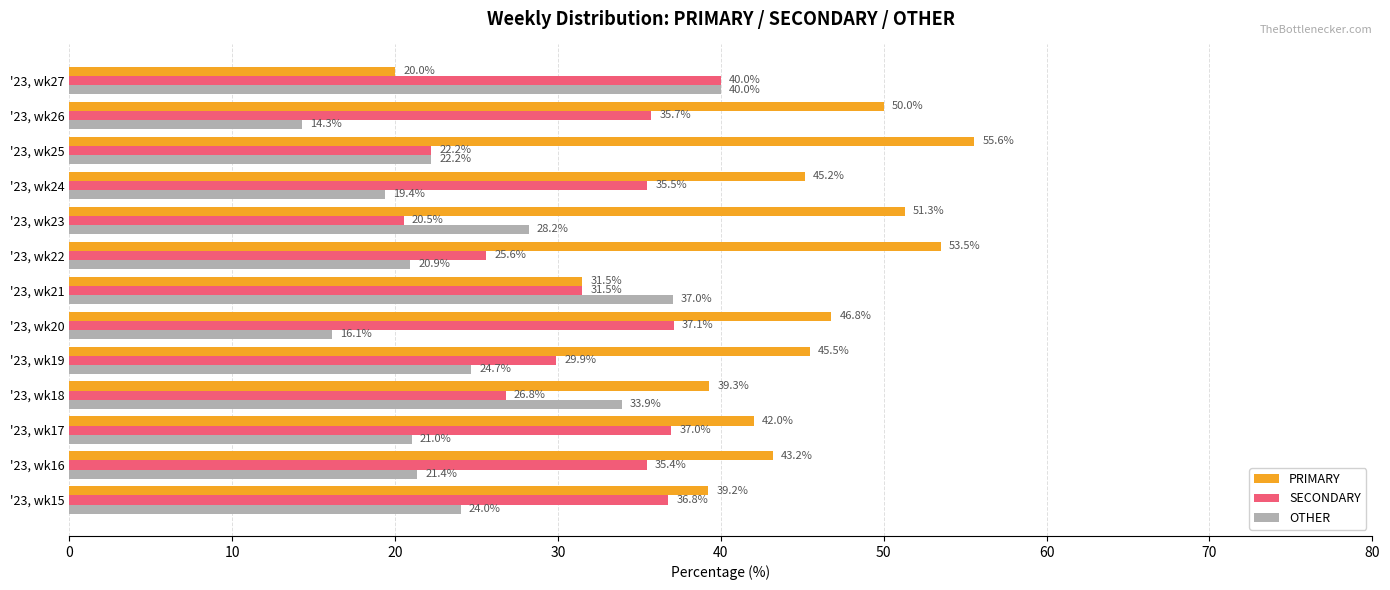

The value of OTHER at '23, wk24 is 19.4. True or false?

True